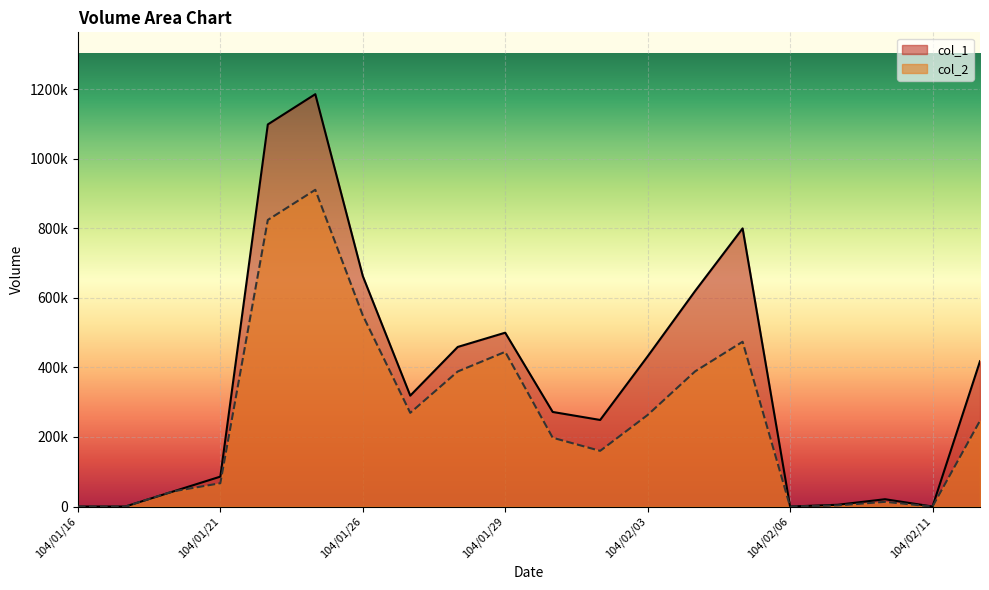

At how many categories does at least one series exceed 209322?

12